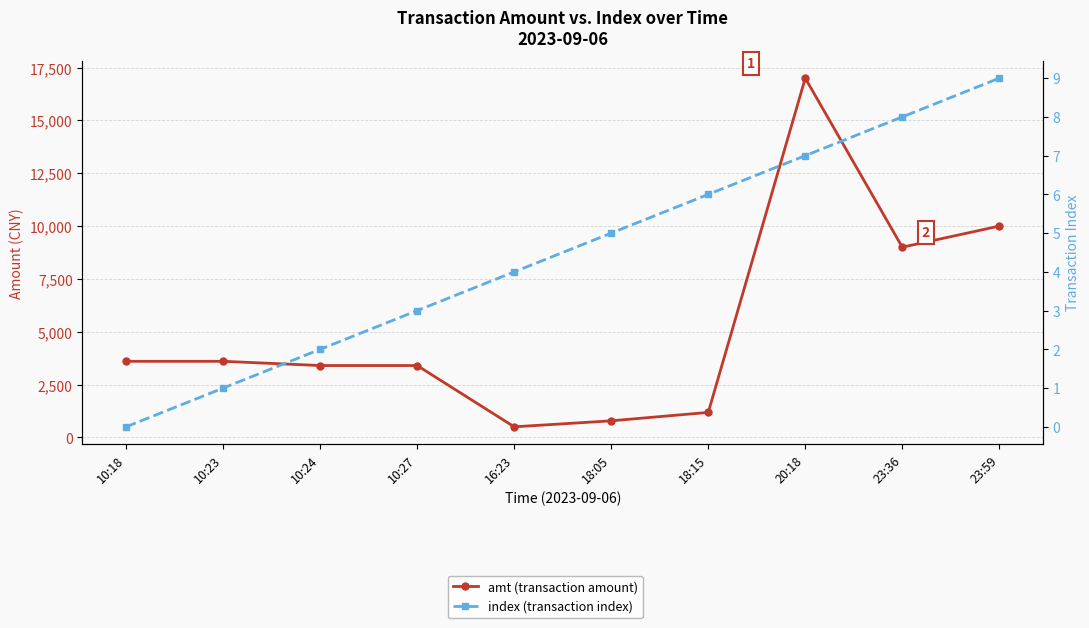

At how many categories does at least one series exceed 4615?

3